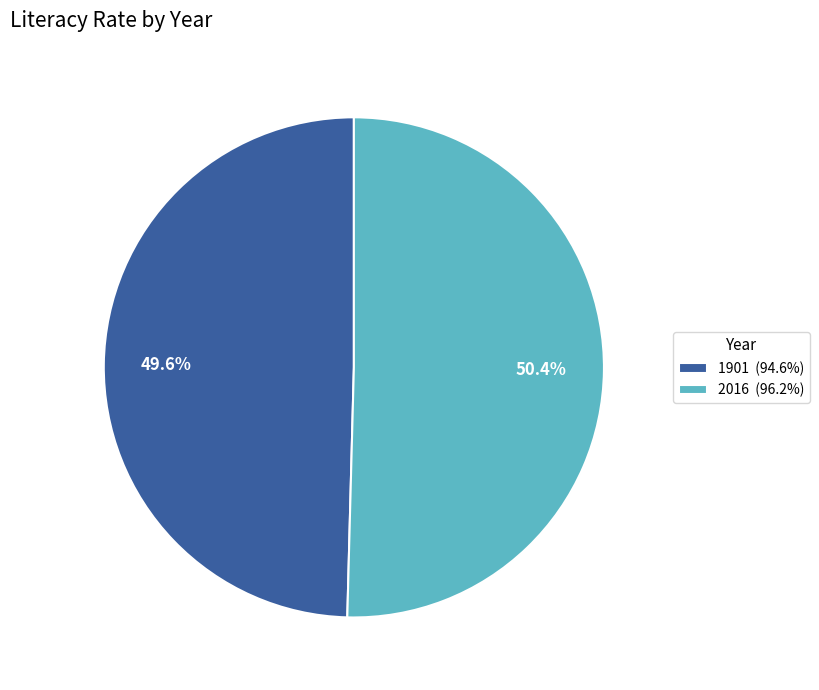

Combined, what portion of the pie is 2016 and 1901?

100.0%